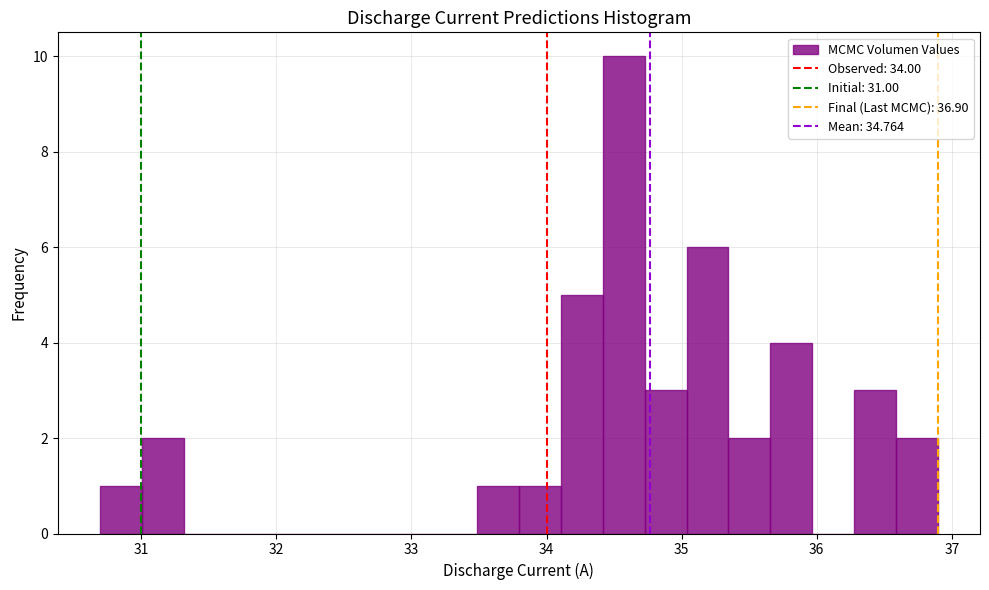

Read against the x-axis, roughly where is the centre of the tallest bar?

34.6